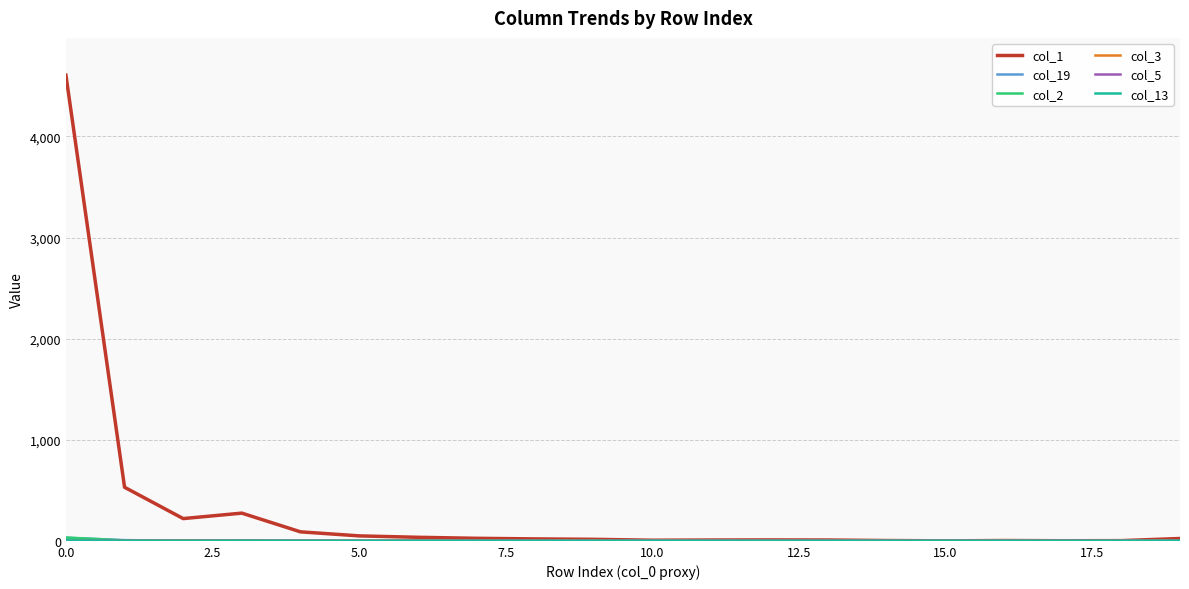

Which series has the largest range (max minus min)?

col_1